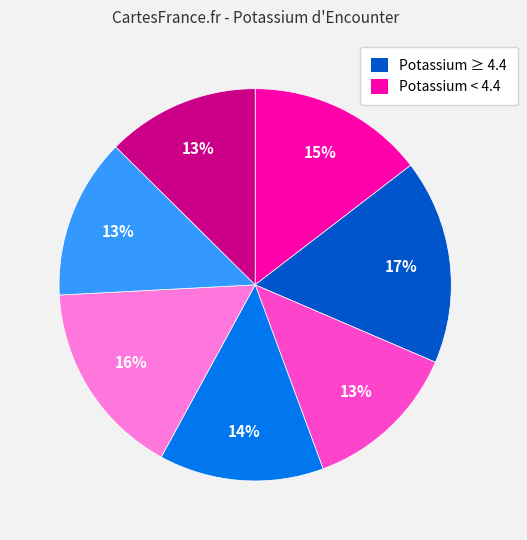

To the nearest percent, what is the difference between the largest and smallest slice percentages?

4%